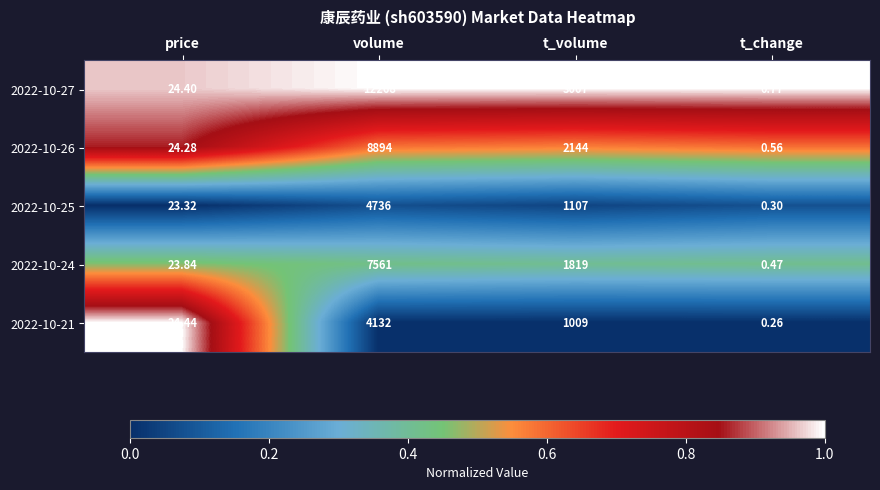

List the series in order of their peak value, highest first.

2022-10-27, 2022-10-26, 2022-10-24, 2022-10-25, 2022-10-21